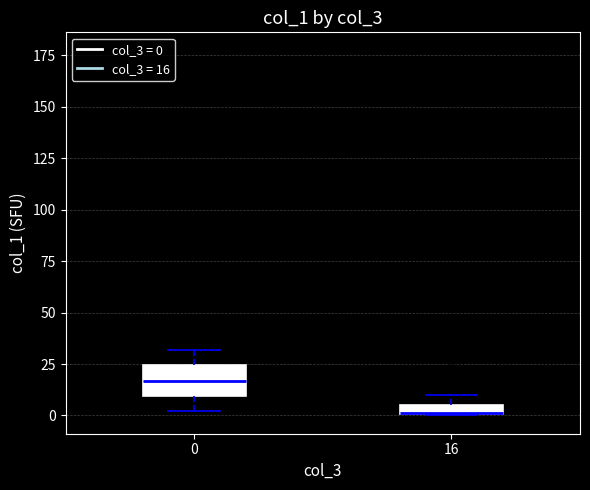

Where is the upper edge of the box at x = 0 on the y-axis? The values are not printed on the chart, so give them approximately, as read against the axis.

25